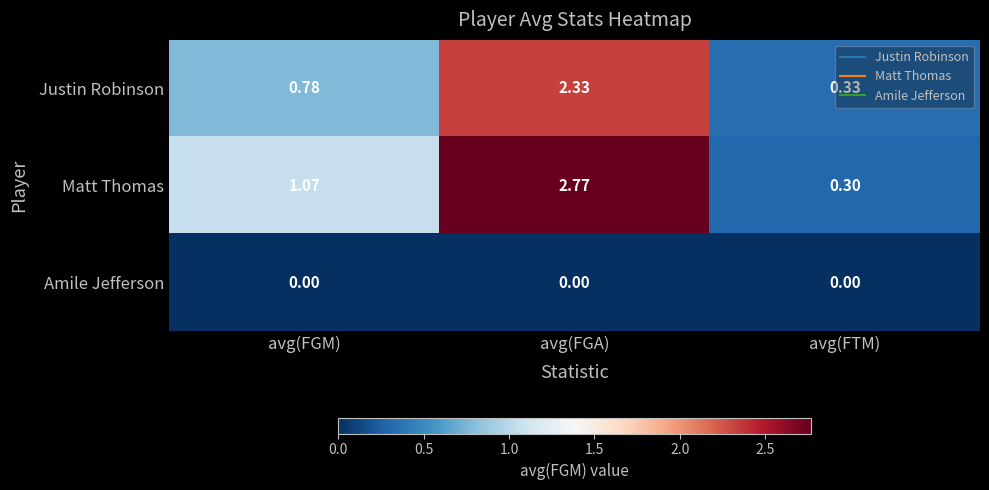

Which category has the highest value across all series?

avg(FGA)